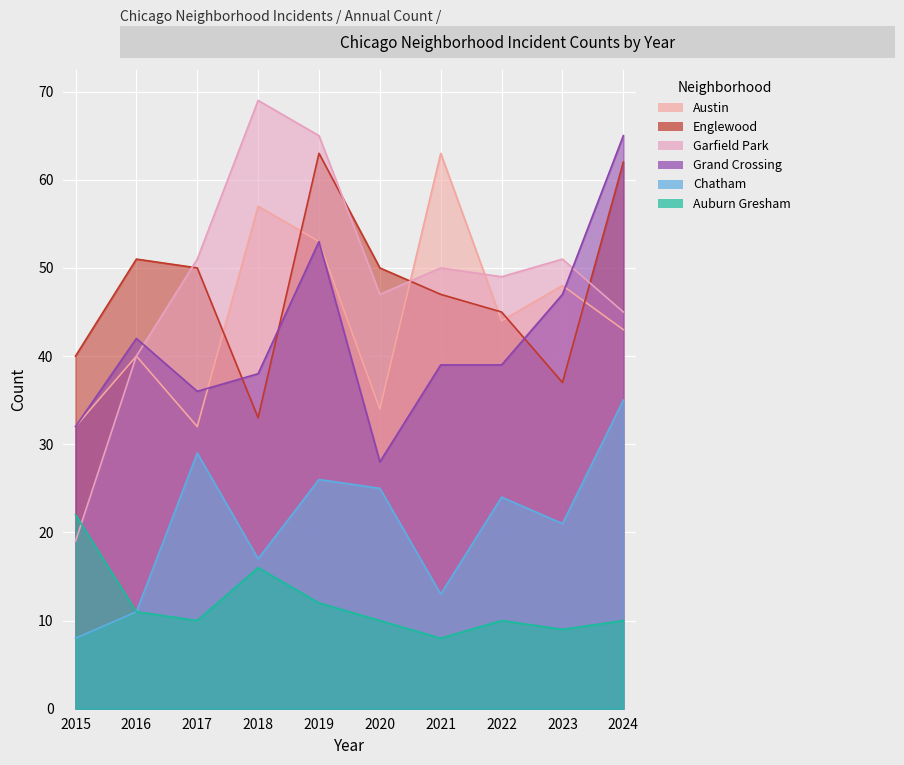

What is the spread (max minus min) of values at 2016?

40